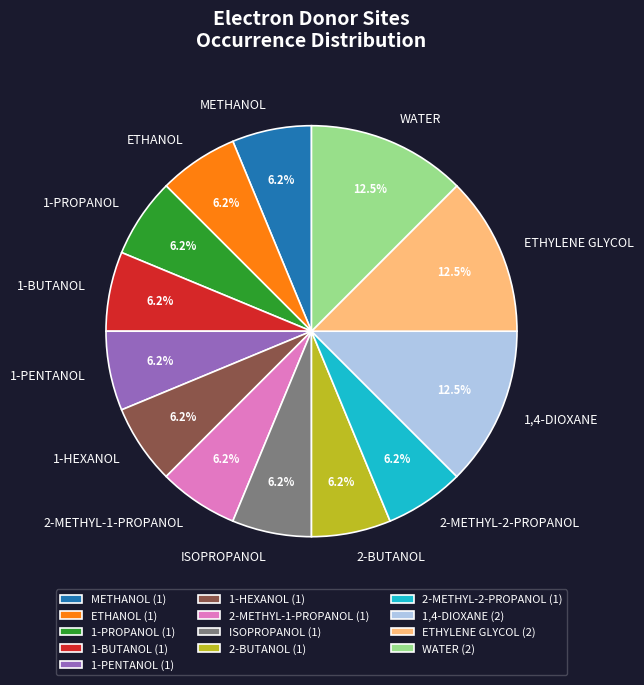

Does any single category account for the majority?

No